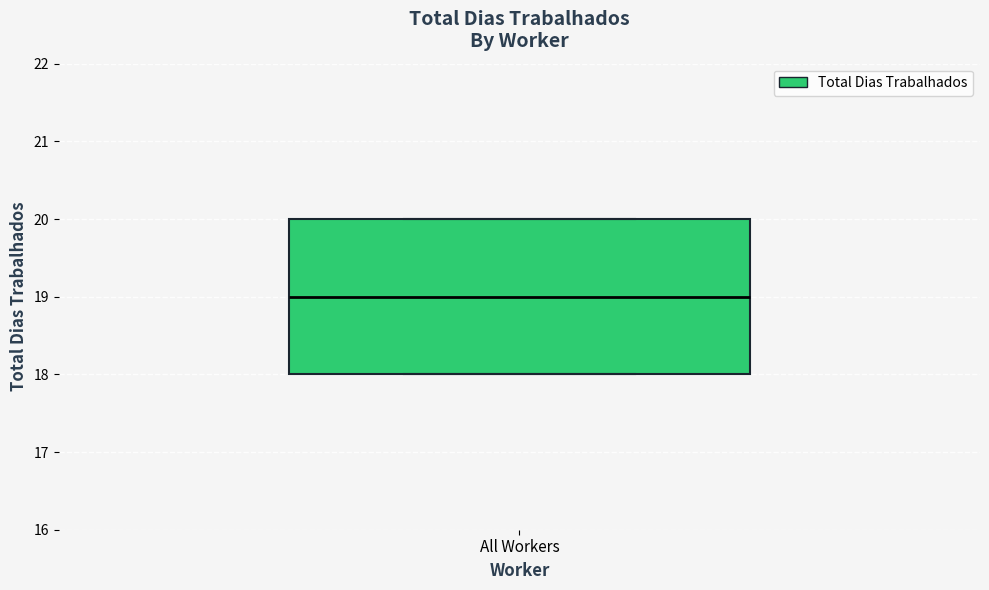

Where does the median line of the box for All Workers sit on the y-axis? The values are not printed on the chart, so give them approximately, as read against the axis.

19